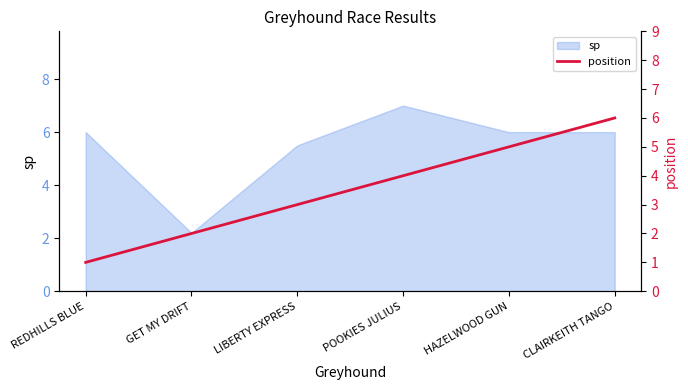

Which category has the highest value in the sp series?

POOKIES JULIUS